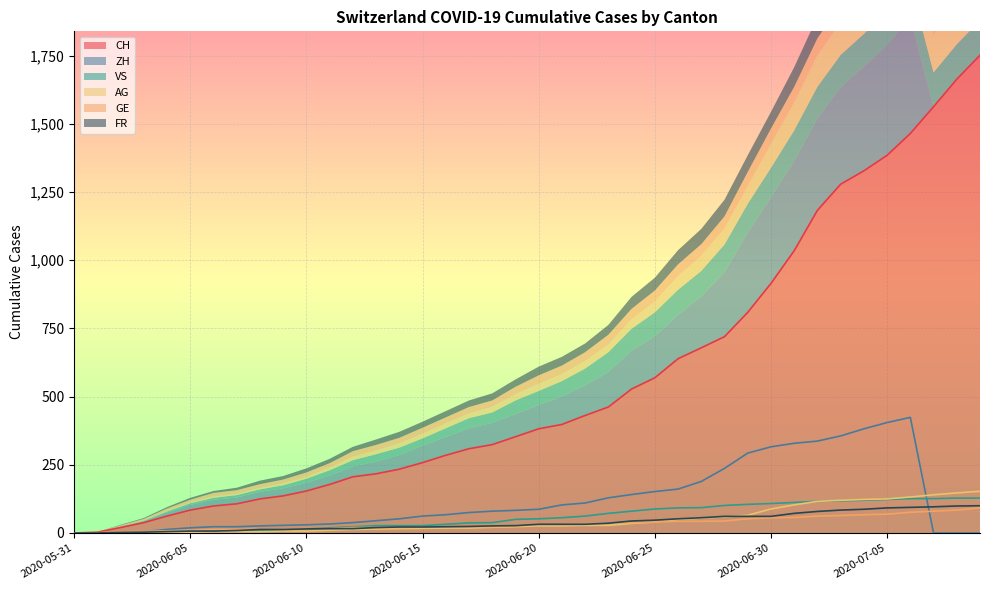

At which category is the sum across all series the highest?

2020-07-06